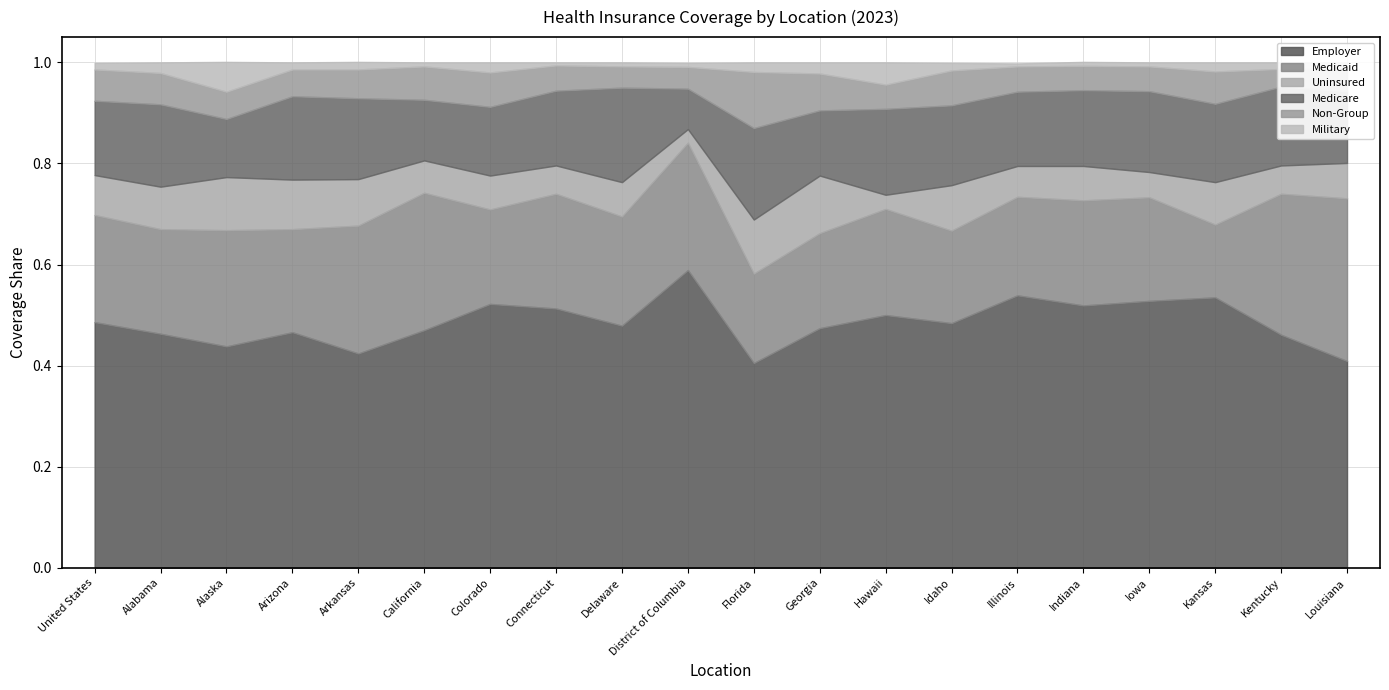

List the labels in order of Uninsured value, largest first.

Georgia, Florida, Alaska, Arizona, Arkansas, Idaho, Alabama, Kansas, United States, Louisiana, Delaware, Indiana, Colorado, California, Illinois, Connecticut, Kentucky, Iowa, Hawaii, District of Columbia